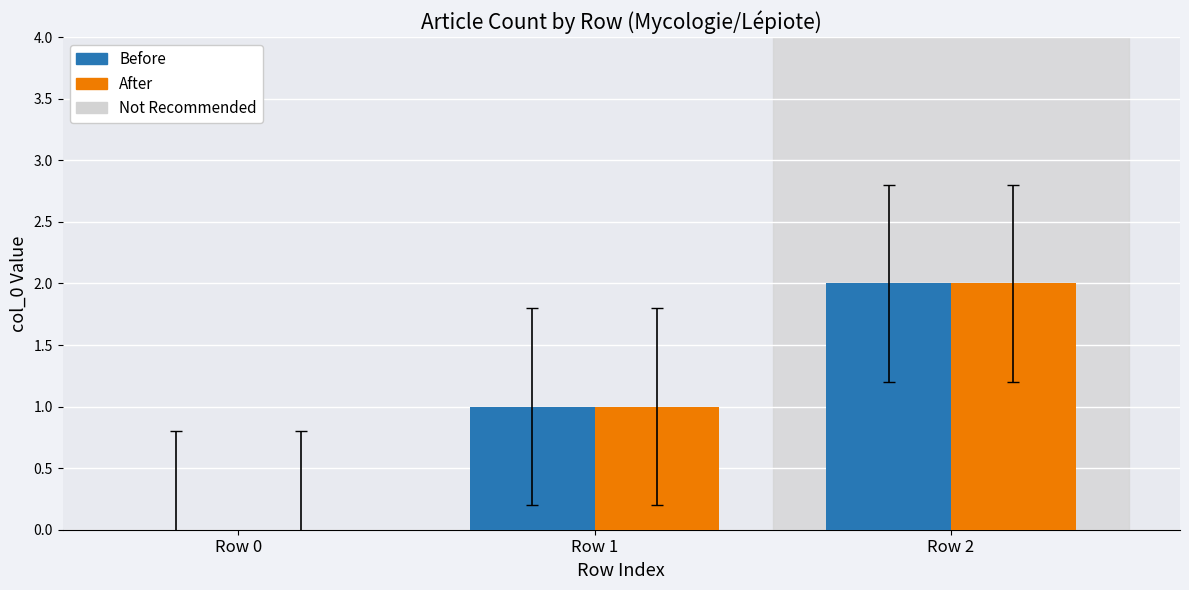

Is it true that Before equals 2 at Row 1?

False